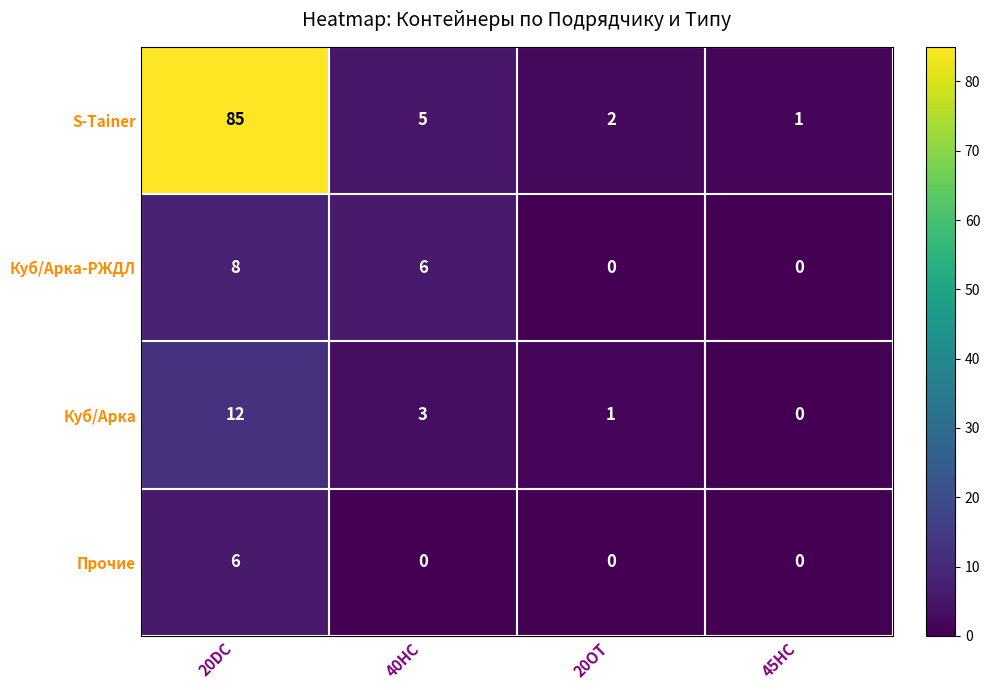

At how many categories does at least one series exceed 11?

1